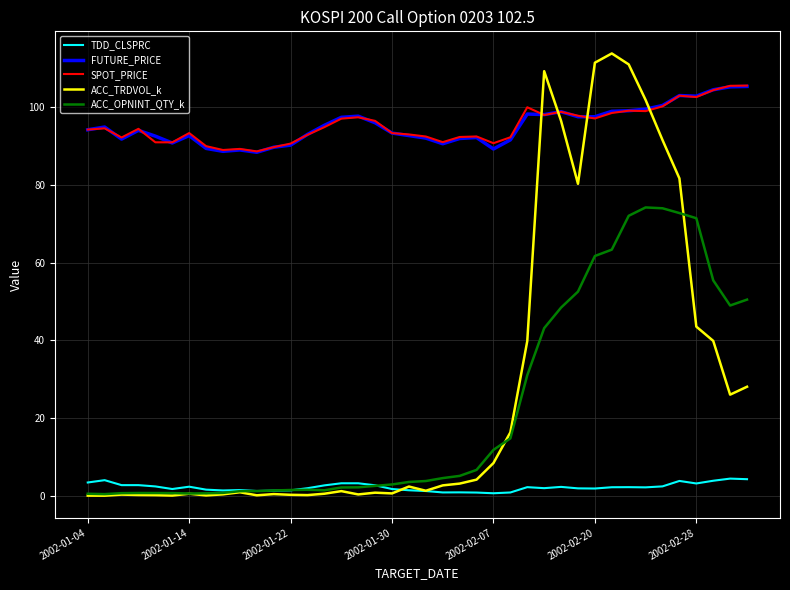

Which series has the largest range (max minus min)?

ACC_TRDVOL_k